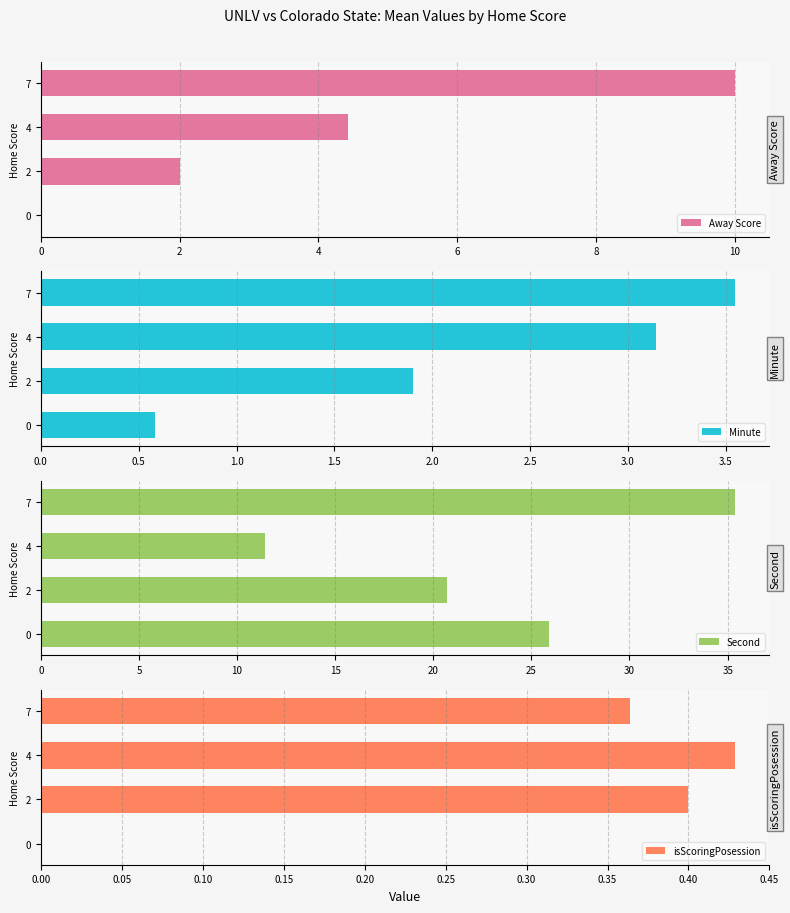

Count the number of categories in the chart.

4